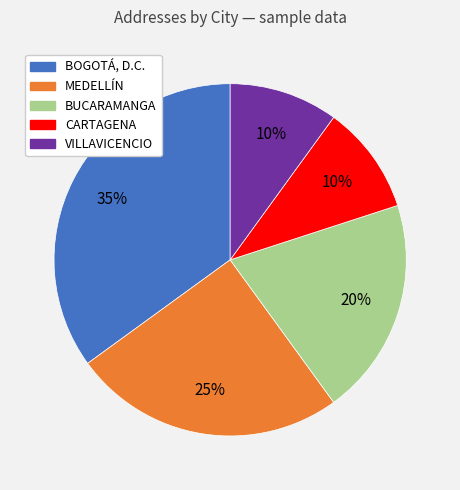

How many segments does this pie chart have?

5